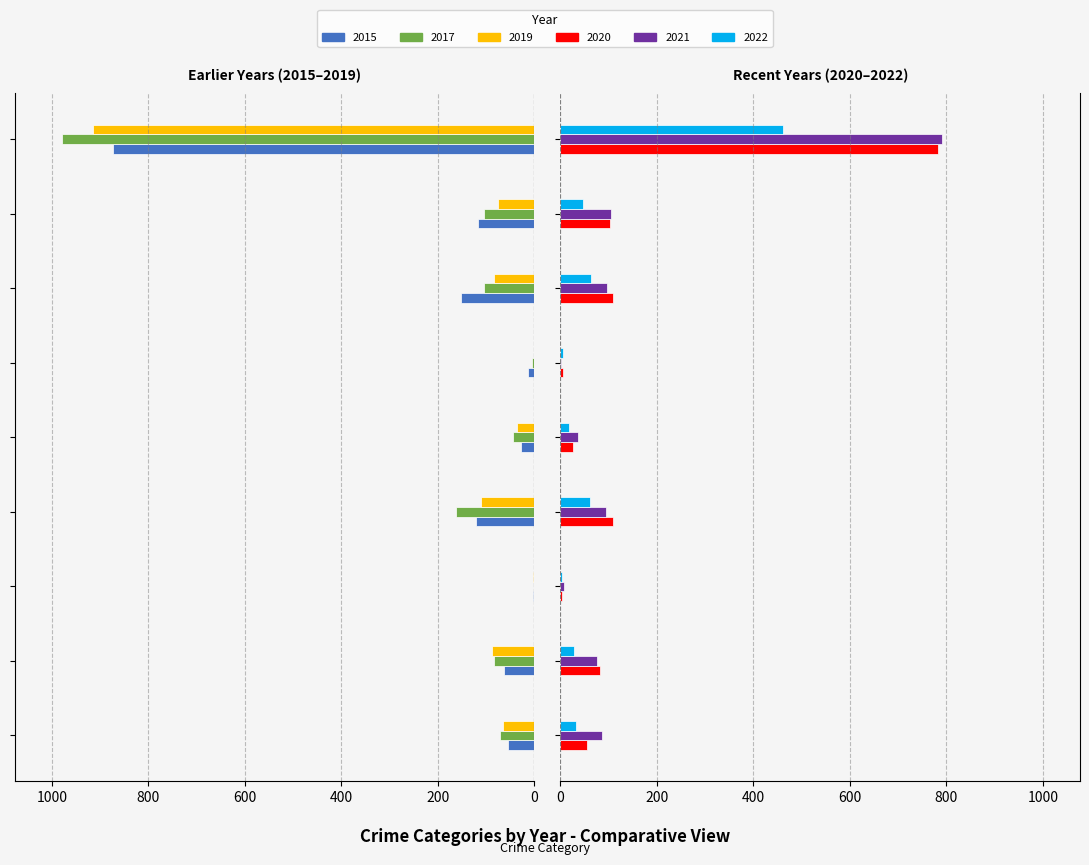

Reading right to left, extract all data points from this chart.

2015: -874	-117	-152	-13	-28	-121	-2	-64	-54
2017: -979	-105	-104	-5	-44	-162	-1	-83	-72
2019: -914	-75	-84	0	-36	-110	-2	-88	-65
2020: 783	102	109	6	26	110	4	82	56
2021: 791	105	96	2	36	95	8	75	86
2022: 461	47	64	5	17	62	3	28	32